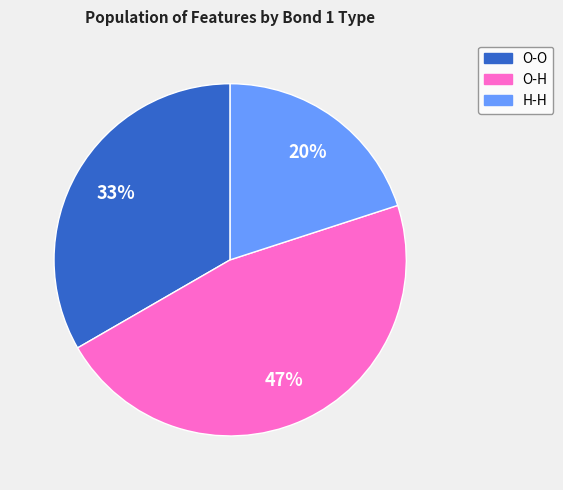

To the nearest percent, what percentage of the pie is H-H?

20%